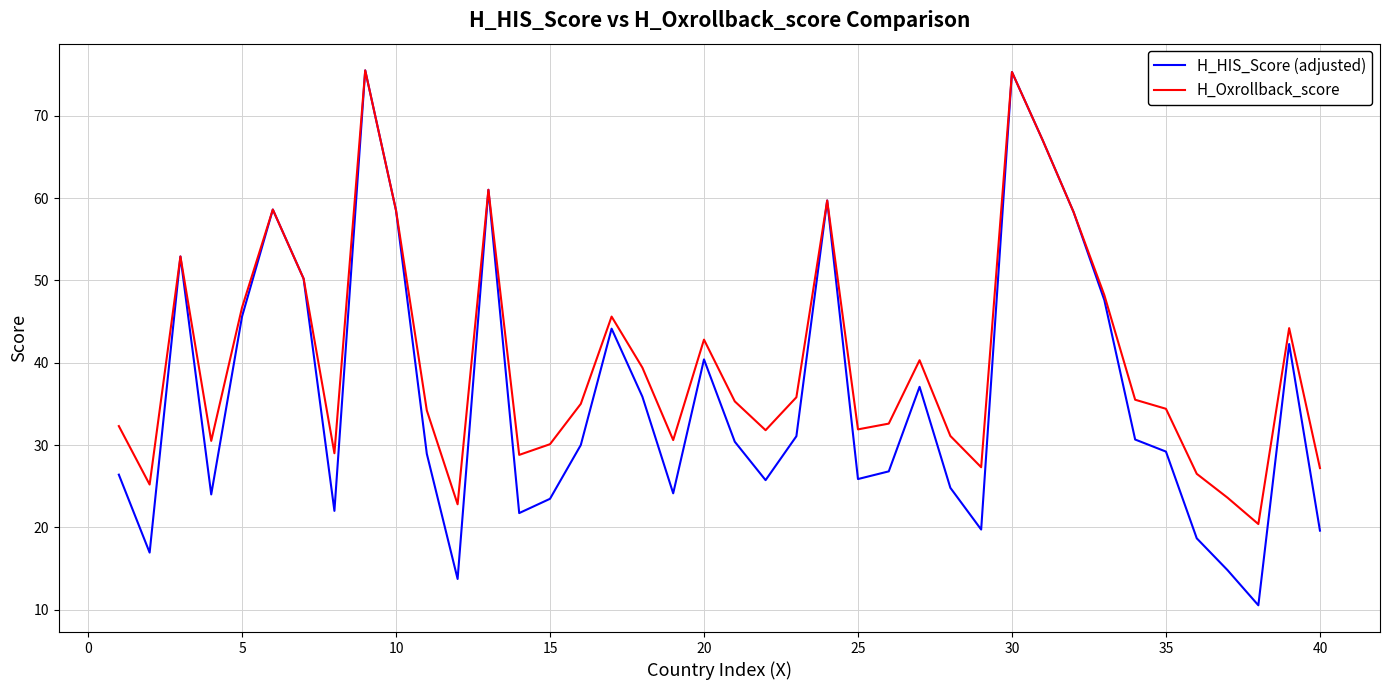

Rank the series by their average value, from highest to lowest.

H_Oxrollback_score, H_HIS_Score (adjusted)